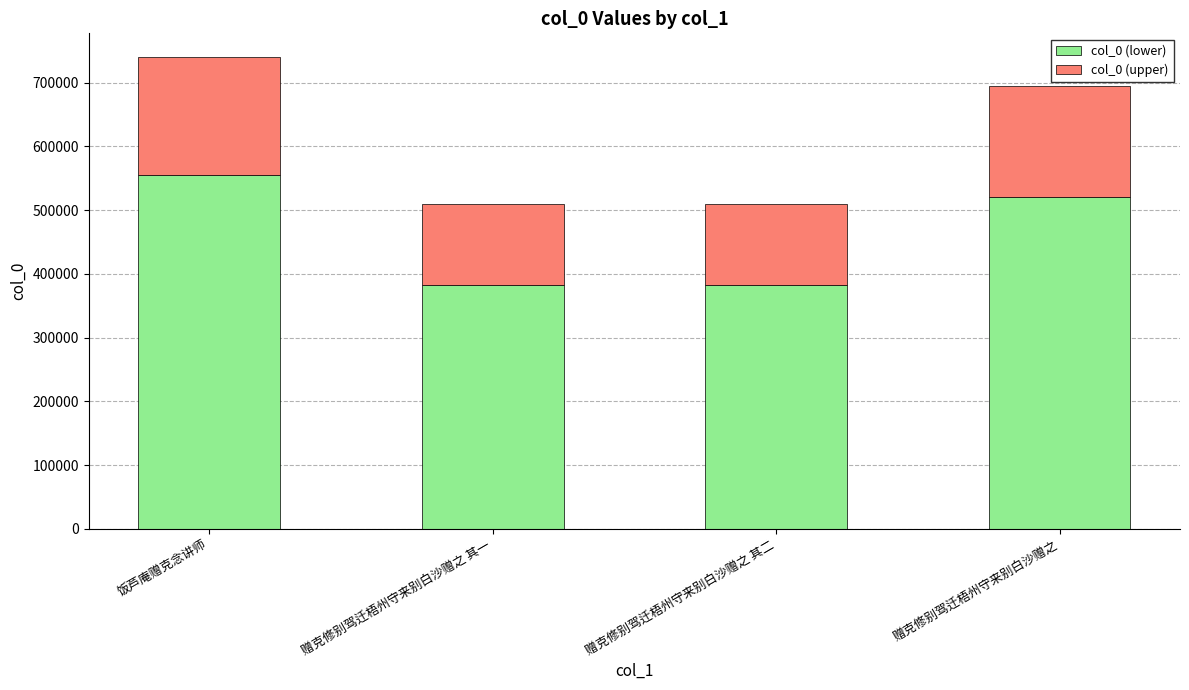

What is the maximum value for col_0 (lower)?

555082.5